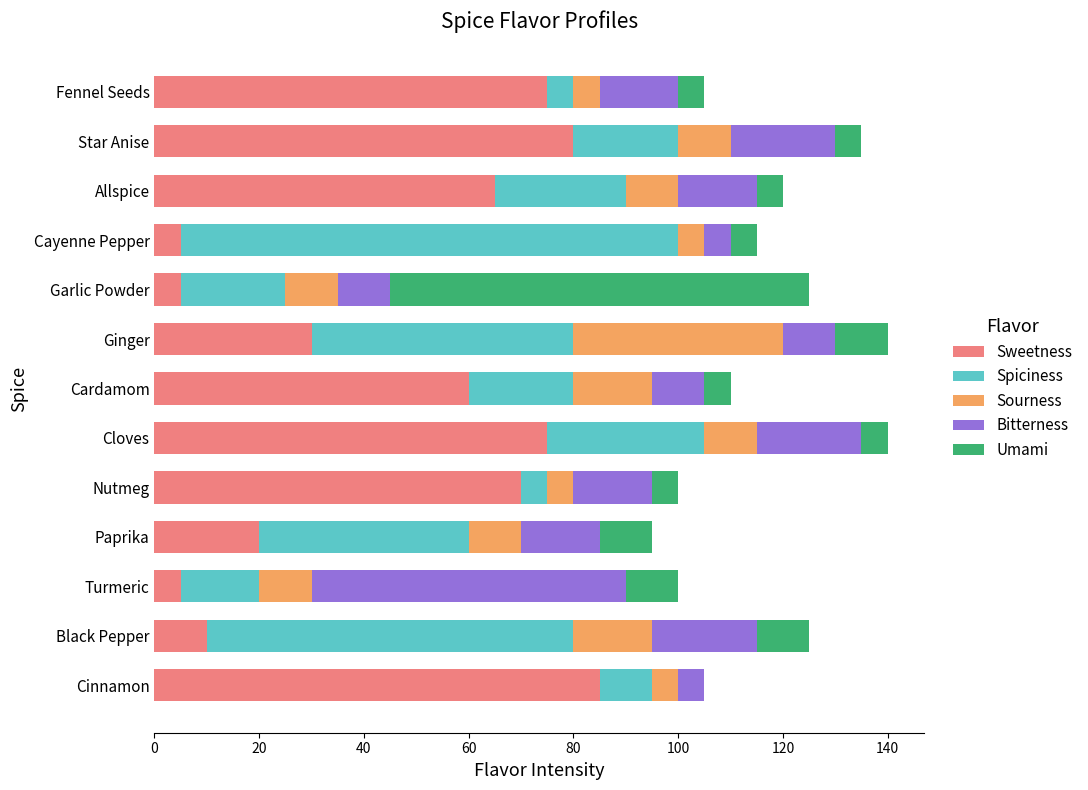

At how many categories does at least one series exceed 7?

13